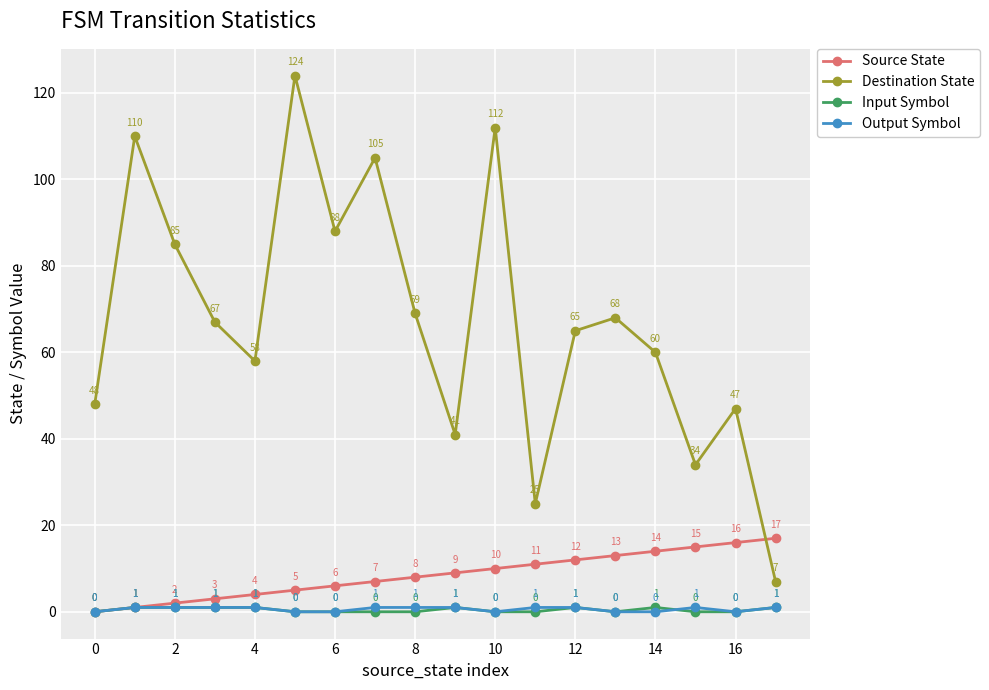

What is the greatest value displayed?

124